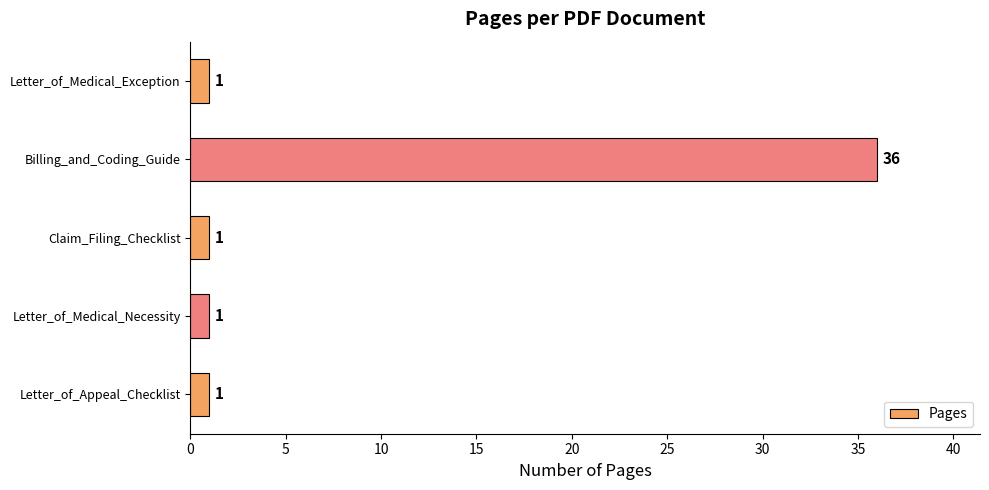

Reading top to bottom, extract all data points from this chart.

Letter_of_Medical_Exception=1	Billing_and_Coding_Guide=36	Claim_Filing_Checklist=1	Letter_of_Medical_Necessity=1	Letter_of_Appeal_Checklist=1